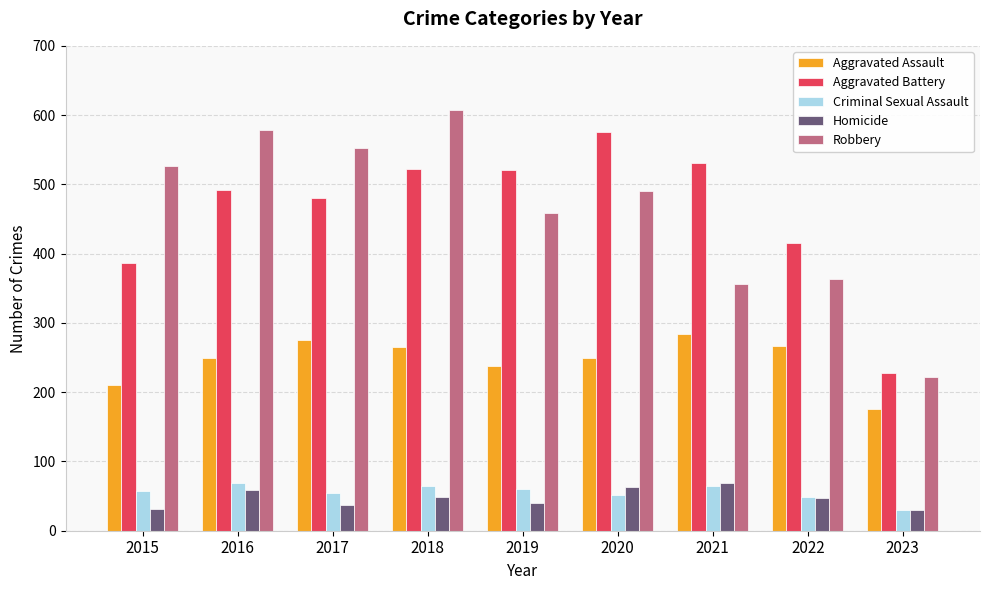

At how many categories does at least one series exceed 202?

9